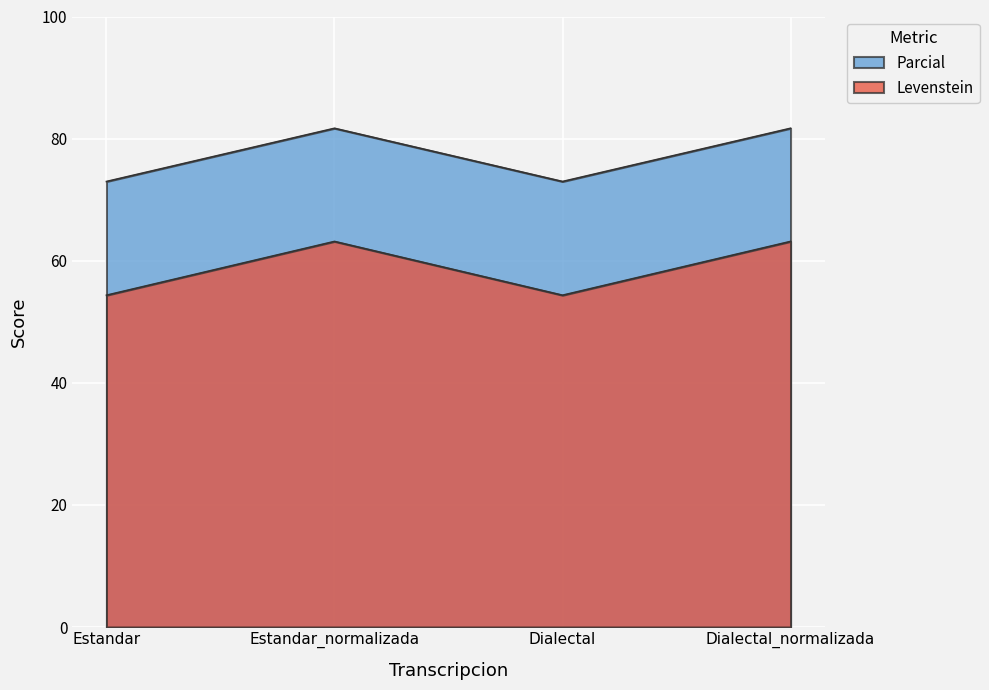

At how many categories does at least one series exceed 55?

4